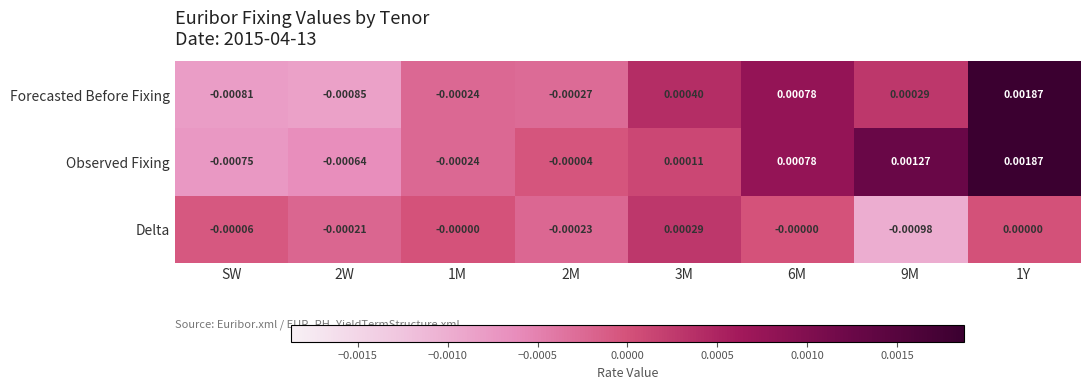

Between 1M and 2M, which series saw the biggest shift?

Delta